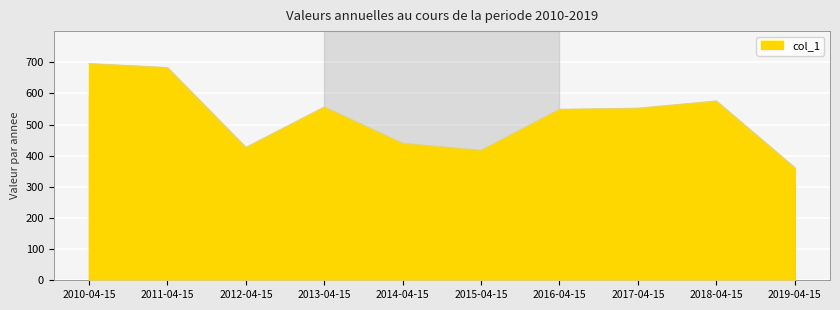

Is it true that the value at 2014-04-15 is 175.9?

False